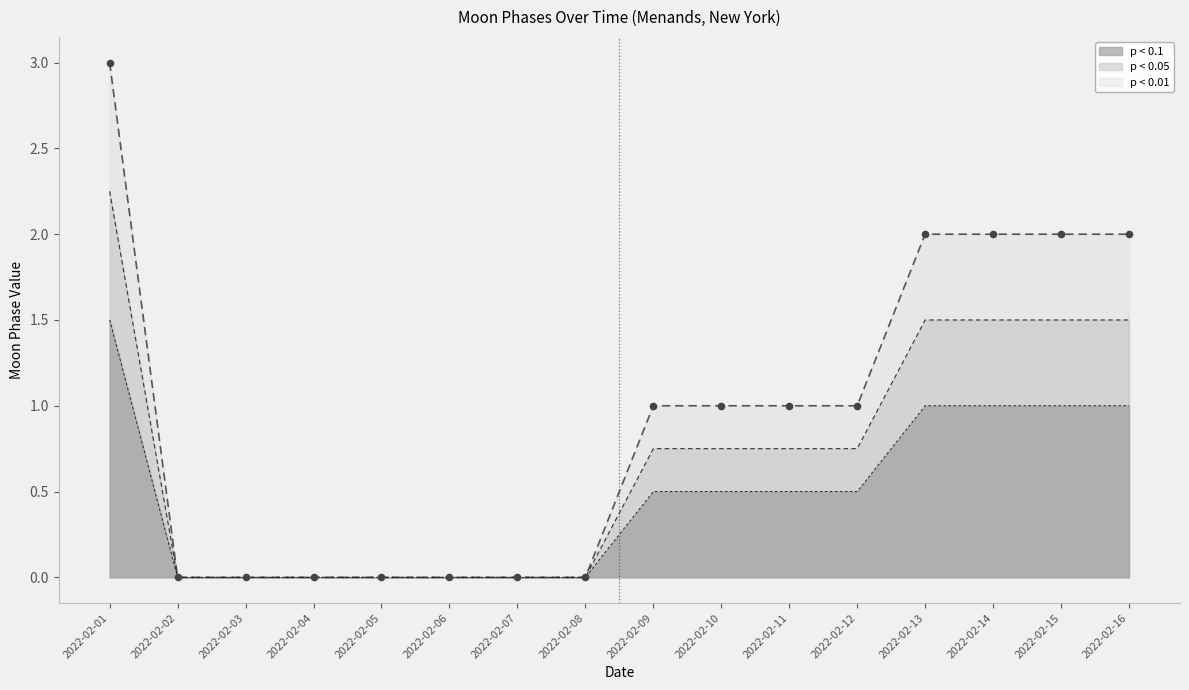

What is the change in value from 2022-02-02 to 2022-02-14?

+2